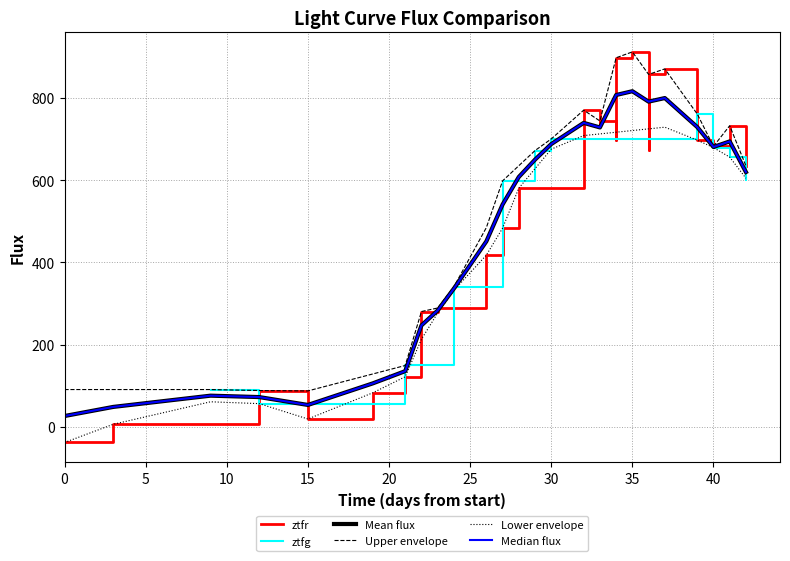

How many data points are above 604?

7